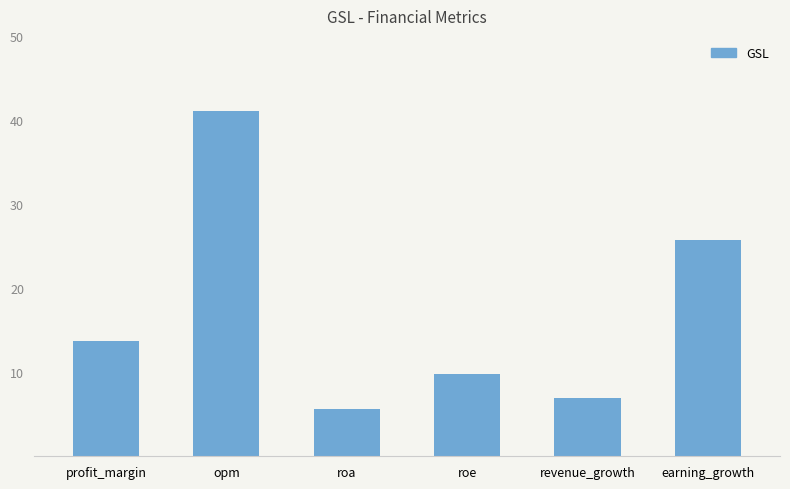

What is the maximum value shown in the chart?

41.0